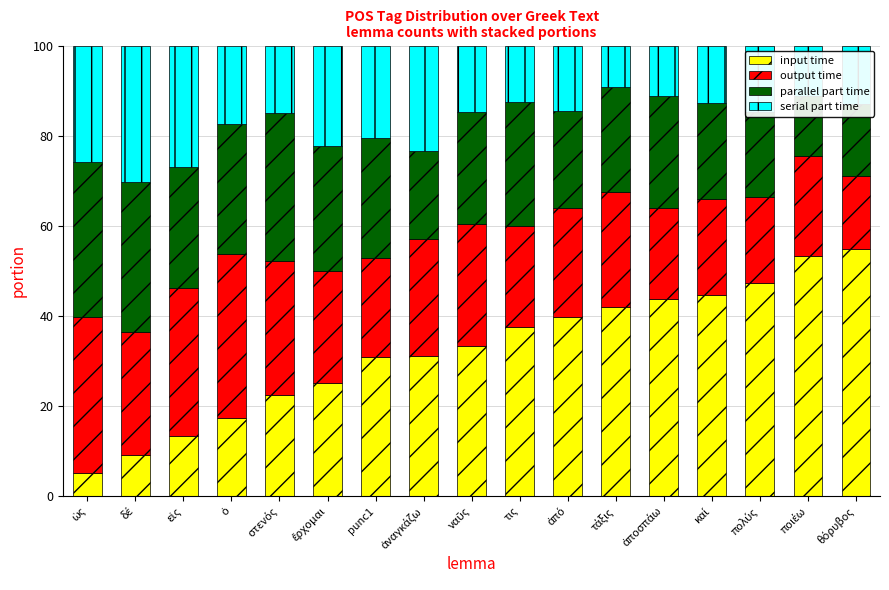

Does the chart contain any negative values?

No